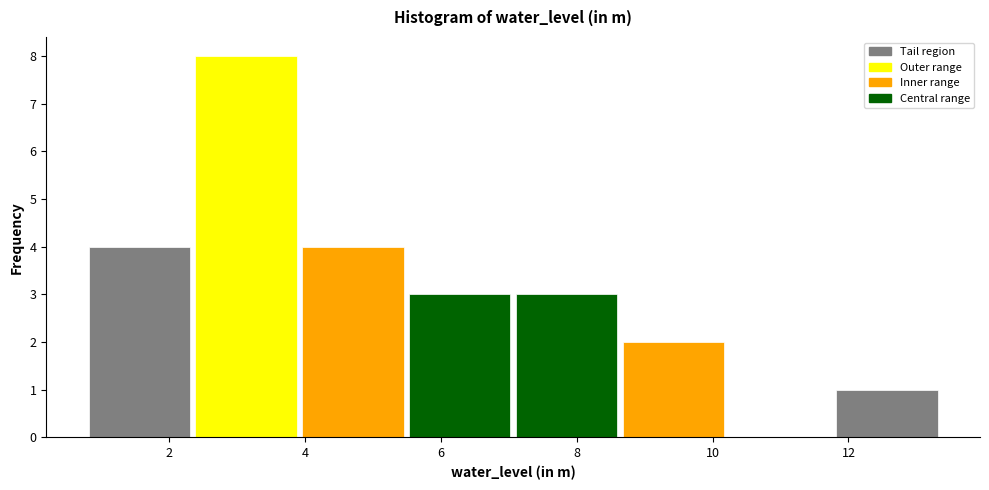

Reading left to right, transcribe this chart: for each bar, give the range it covers on the x-axis and its height. Neither the bar edges nor the heights are printed on the chart, so give them approximately, as read against the axes.

0.8 to 2.4: 4
2.4 to 4.0: 8
4.0 to 5.4: 4
5.4 to 7.0: 3
7.0 to 8.6: 3
8.6 to 10.2: 2
10.2 to 11.8: 0
11.8 to 13.4: 1